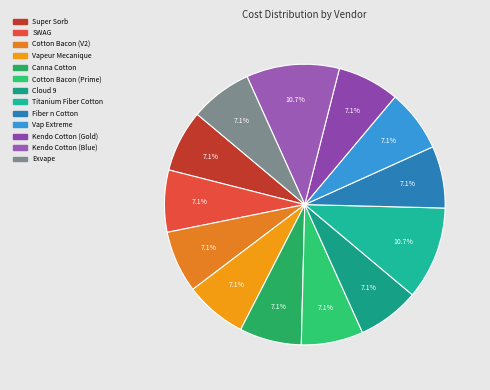

What percentage is the Kendo Cotton (Blue) slice, to the nearest percent?

11%